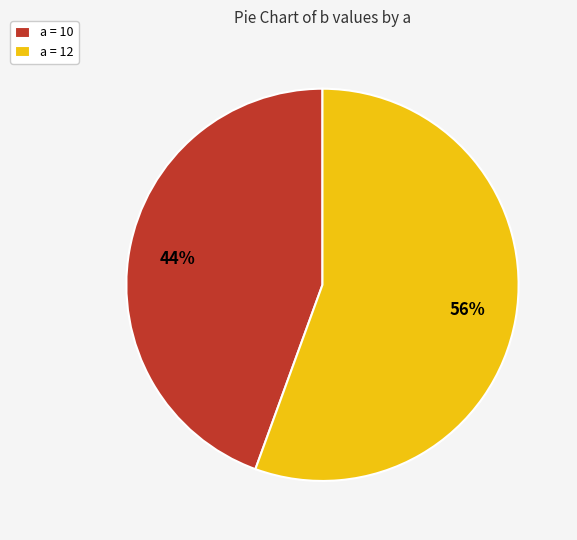

To the nearest percent, what percentage of the pie is a = 12?

56%